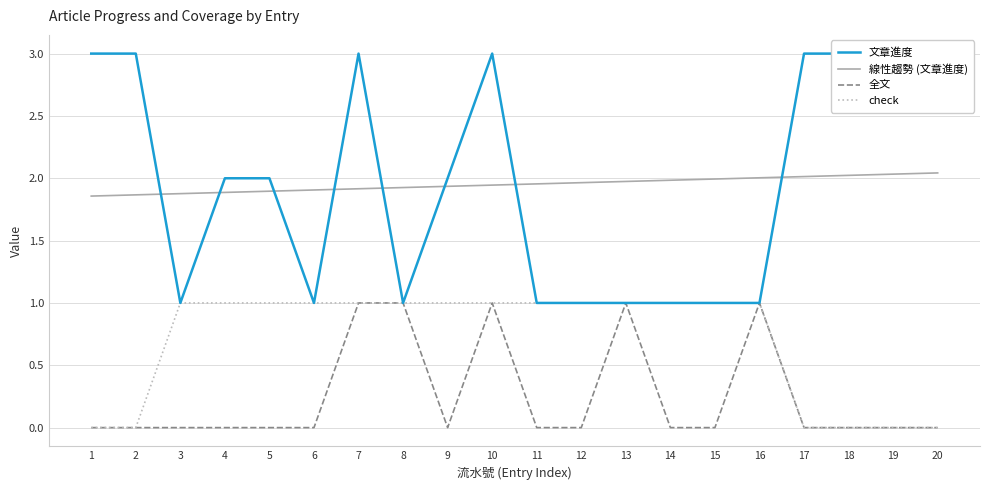

Read the 全文 value at 16.

1.0